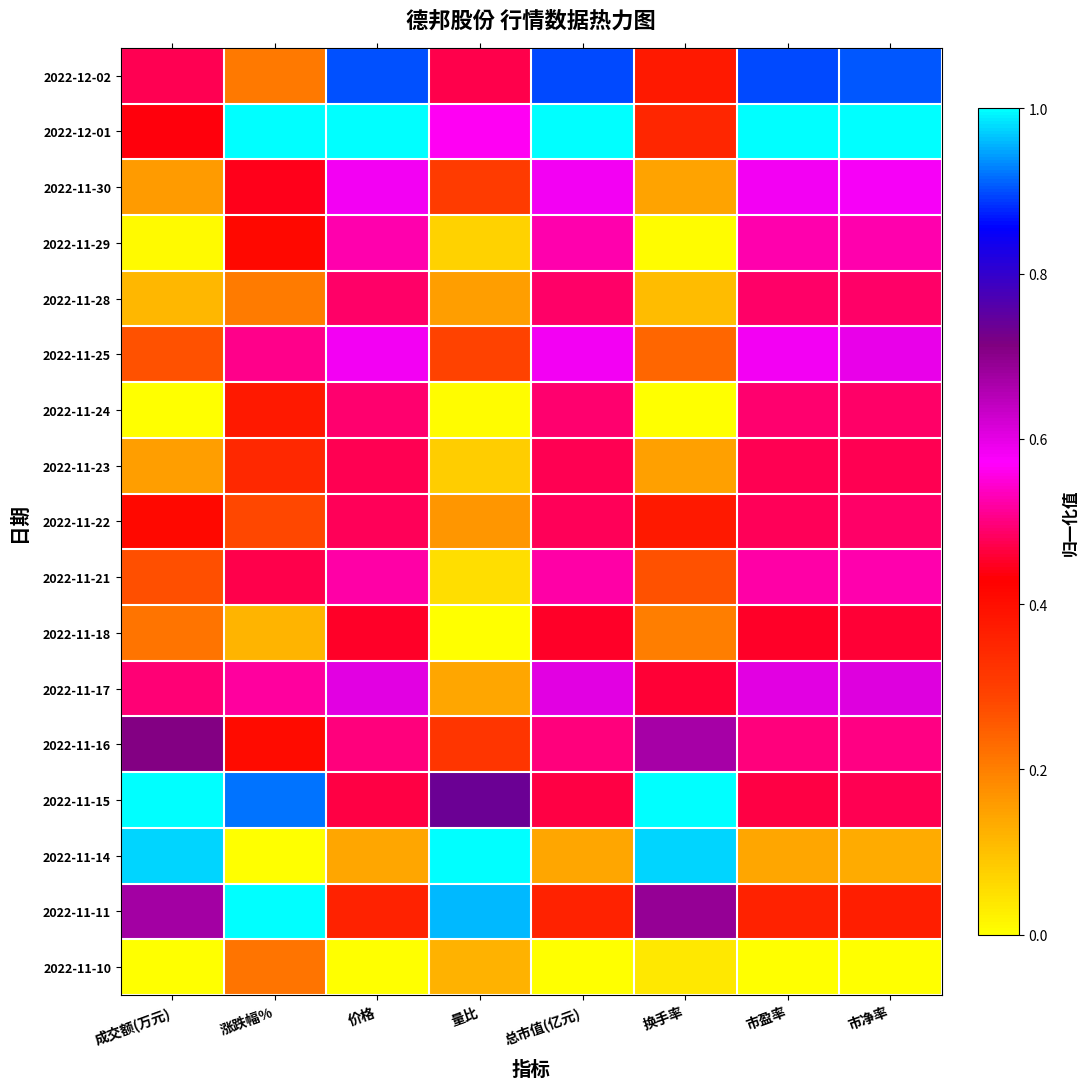

Reading left to right, extract all data points from this chart.

2022-12-02: 成交额(万元)=0.5	涨跌幅%=0.2	价格=0.9	量比=0.5	总市值(亿元)=0.9	换手率=0.4	市盈率=0.9	市净率=0.9
2022-12-01: 成交额(万元)=0.4	涨跌幅%=1.0	价格=1.0	量比=0.6	总市值(亿元)=1.0	换手率=0.3	市盈率=1.0	市净率=1.0
2022-11-30: 成交额(万元)=0.2	涨跌幅%=0.4	价格=0.6	量比=0.3	总市值(亿元)=0.6	换手率=0.1	市盈率=0.6	市净率=0.6
2022-11-29: 成交额(万元)=0.0	涨跌幅%=0.4	价格=0.5	量比=0.1	总市值(亿元)=0.5	换手率=0.0	市盈率=0.5	市净率=0.5
2022-11-28: 成交额(万元)=0.1	涨跌幅%=0.2	价格=0.5	量比=0.2	总市值(亿元)=0.5	换手率=0.1	市盈率=0.5	市净率=0.5
2022-11-25: 成交额(万元)=0.3	涨跌幅%=0.5	价格=0.6	量比=0.3	总市值(亿元)=0.6	换手率=0.2	市盈率=0.6	市净率=0.6
2022-11-24: 成交额(万元)=0.0	涨跌幅%=0.4	价格=0.5	量比=0.0	总市值(亿元)=0.5	换手率=0.0	市盈率=0.5	市净率=0.5
2022-11-23: 成交额(万元)=0.2	涨跌幅%=0.3	价格=0.5	量比=0.1	总市值(亿元)=0.5	换手率=0.1	市盈率=0.5	市净率=0.5
2022-11-22: 成交额(万元)=0.4	涨跌幅%=0.3	价格=0.5	量比=0.2	总市值(亿元)=0.5	换手率=0.4	市盈率=0.5	市净率=0.5
2022-11-21: 成交额(万元)=0.3	涨跌幅%=0.5	价格=0.5	量比=0.1	总市值(亿元)=0.5	换手率=0.3	市盈率=0.5	市净率=0.5
2022-11-18: 成交额(万元)=0.2	涨跌幅%=0.1	价格=0.5	量比=0.0	总市值(亿元)=0.5	换手率=0.2	市盈率=0.5	市净率=0.5
2022-11-17: 成交额(万元)=0.5	涨跌幅%=0.5	价格=0.6	量比=0.1	总市值(亿元)=0.6	换手率=0.5	市盈率=0.6	市净率=0.6
2022-11-16: 成交额(万元)=0.7	涨跌幅%=0.4	价格=0.5	量比=0.3	总市值(亿元)=0.5	换手率=0.7	市盈率=0.5	市净率=0.5
2022-11-15: 成交额(万元)=1.0	涨跌幅%=0.9	价格=0.5	量比=0.7	总市值(亿元)=0.5	换手率=1.0	市盈率=0.5	市净率=0.5
2022-11-14: 成交额(万元)=1.0	涨跌幅%=0.0	价格=0.1	量比=1.0	总市值(亿元)=0.1	换手率=1.0	市盈率=0.1	市净率=0.1
2022-11-11: 成交额(万元)=0.7	涨跌幅%=1.0	价格=0.4	量比=1.0	总市值(亿元)=0.4	换手率=0.7	市盈率=0.4	市净率=0.4
2022-11-10: 成交额(万元)=0.0	涨跌幅%=0.2	价格=0.0	量比=0.1	总市值(亿元)=0.0	换手率=0.0	市盈率=0.0	市净率=0.0